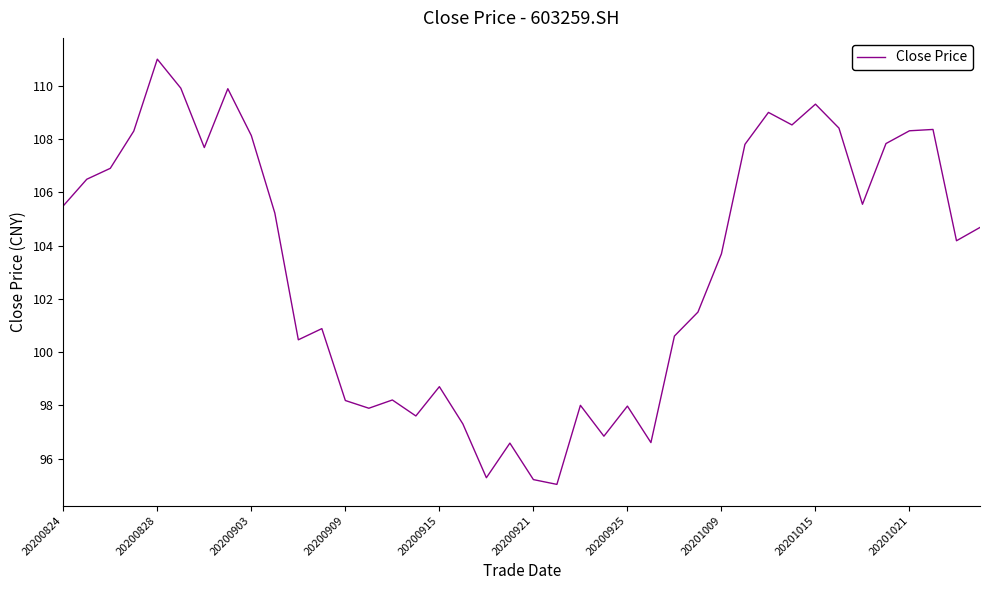

What is the difference between the maximum and minimum values?

16.0